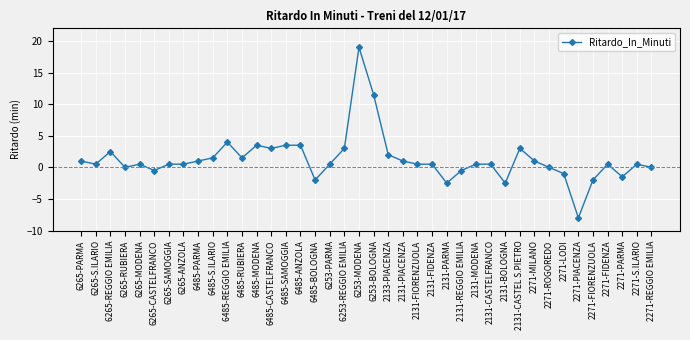

What is the label of the 26th point from the left?

2131-PARMA